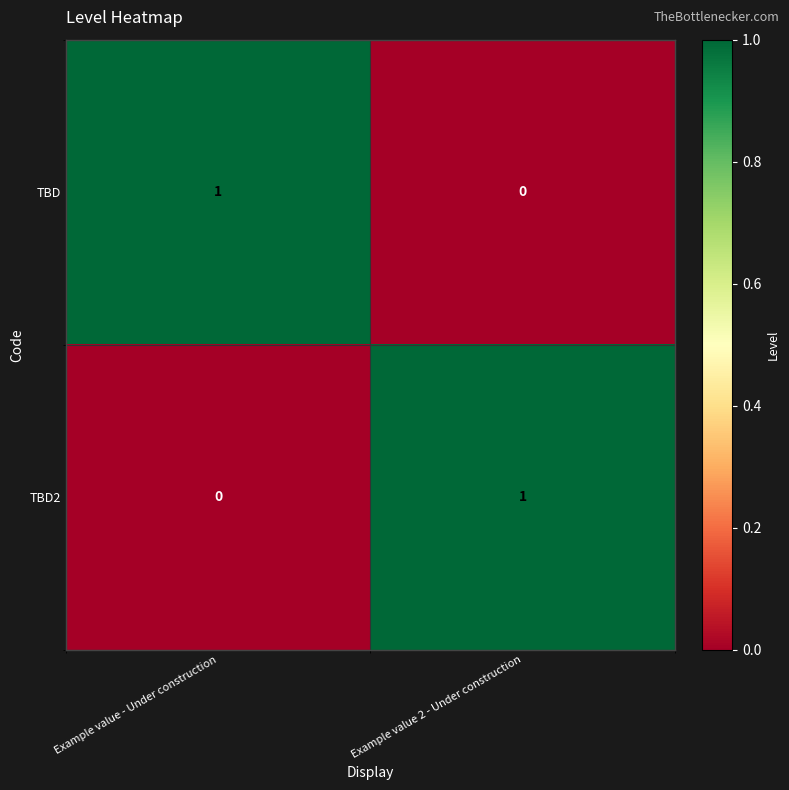

Rank the series at Example value 2 - Under construction from lowest to highest value.

TBD, TBD2